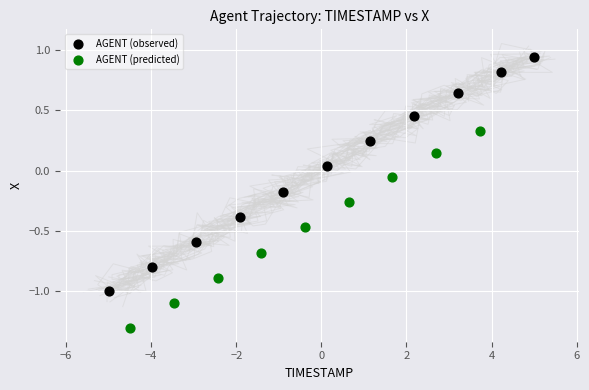

Which series contains the highest Y value?

AGENT (observed)